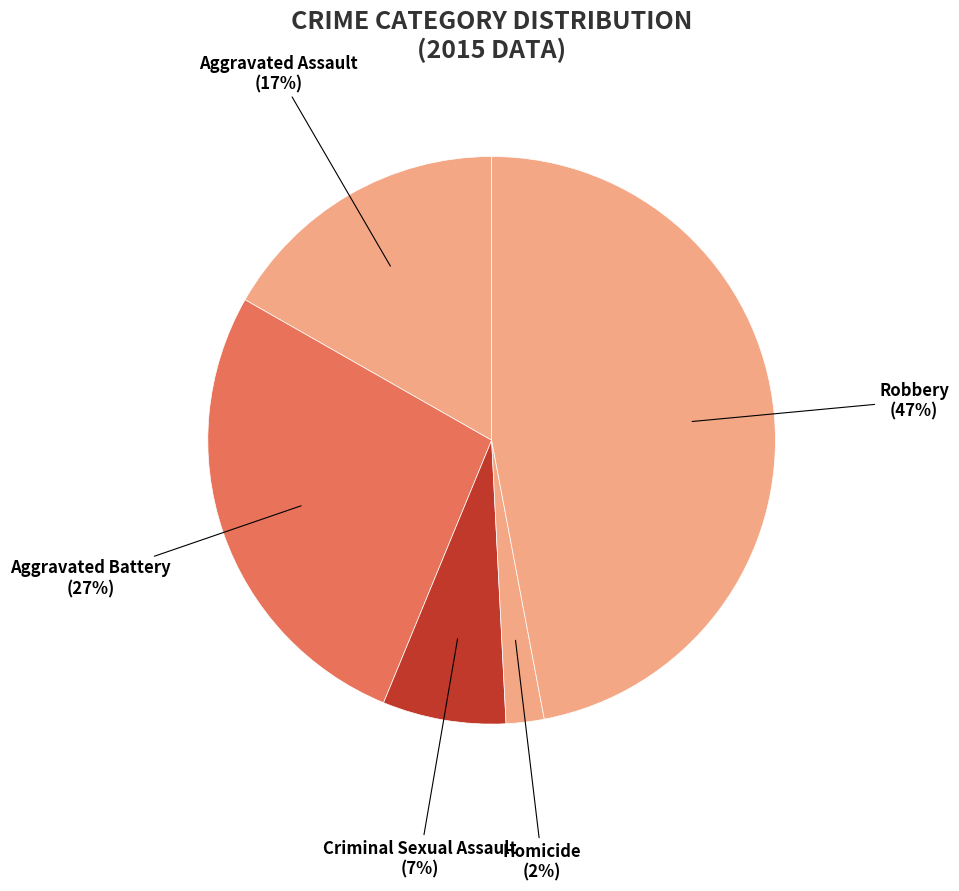

Is Aggravated Assault the majority of the pie?

No